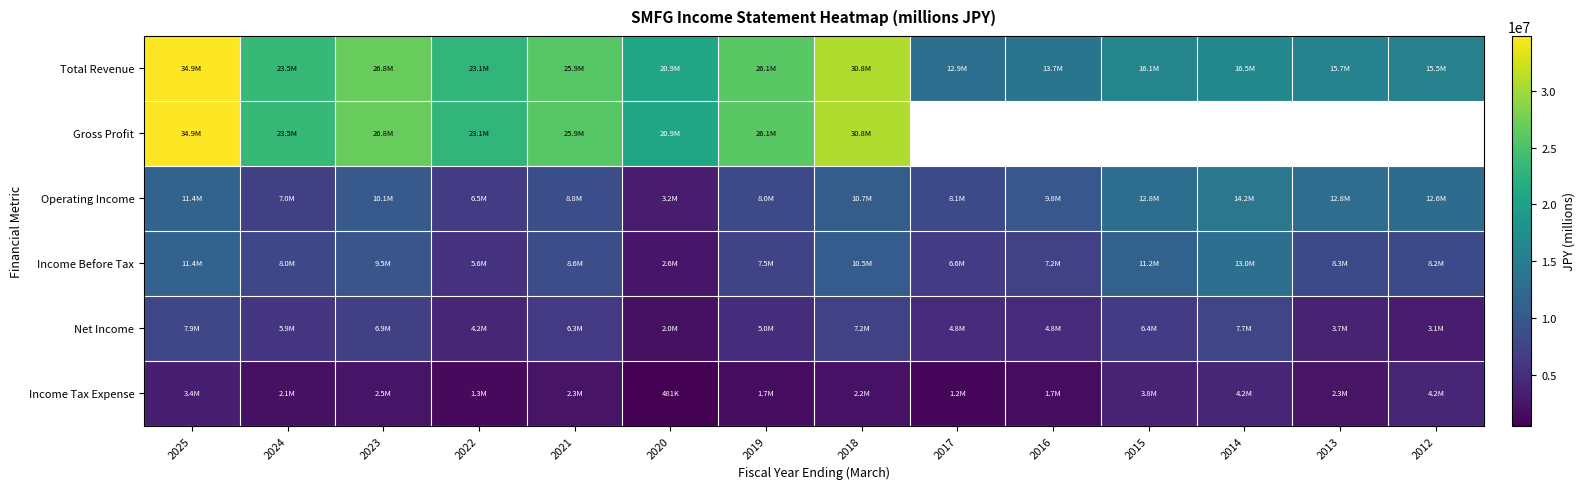

Is it true that Operating Income equals 8802100.0 at 2021?

True